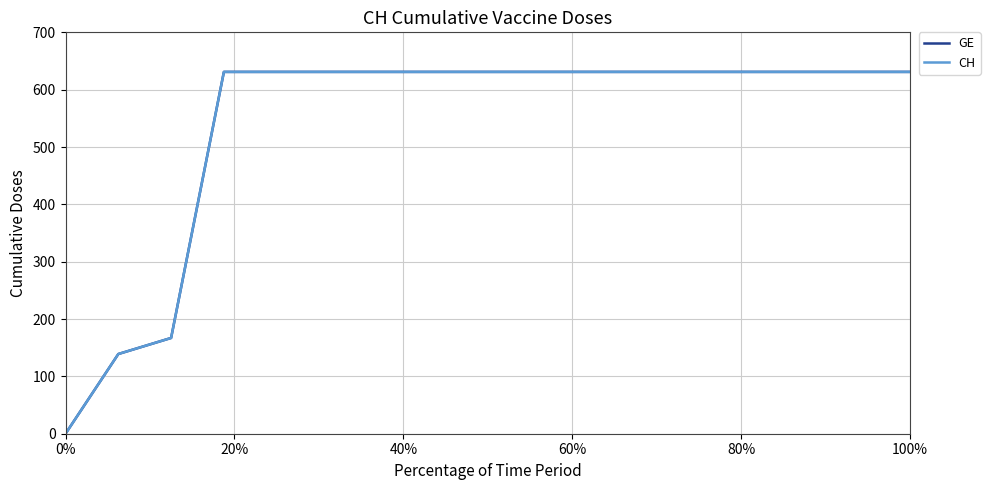

What is the sum of all GE values?

9140